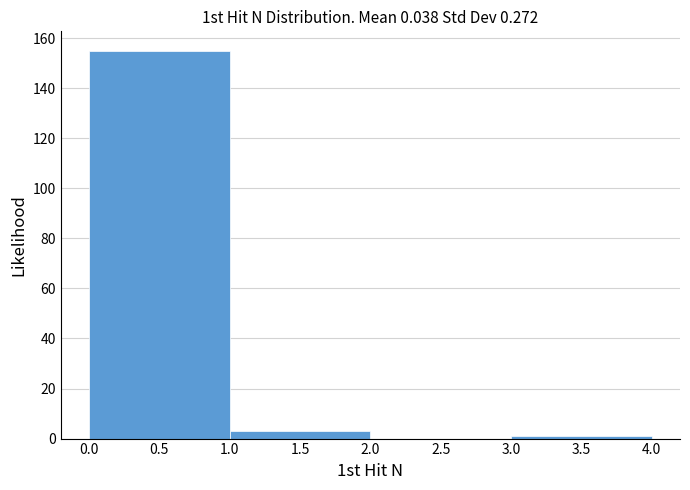

Which range on the x-axis has the tallest bar?

0.0 to 1.0